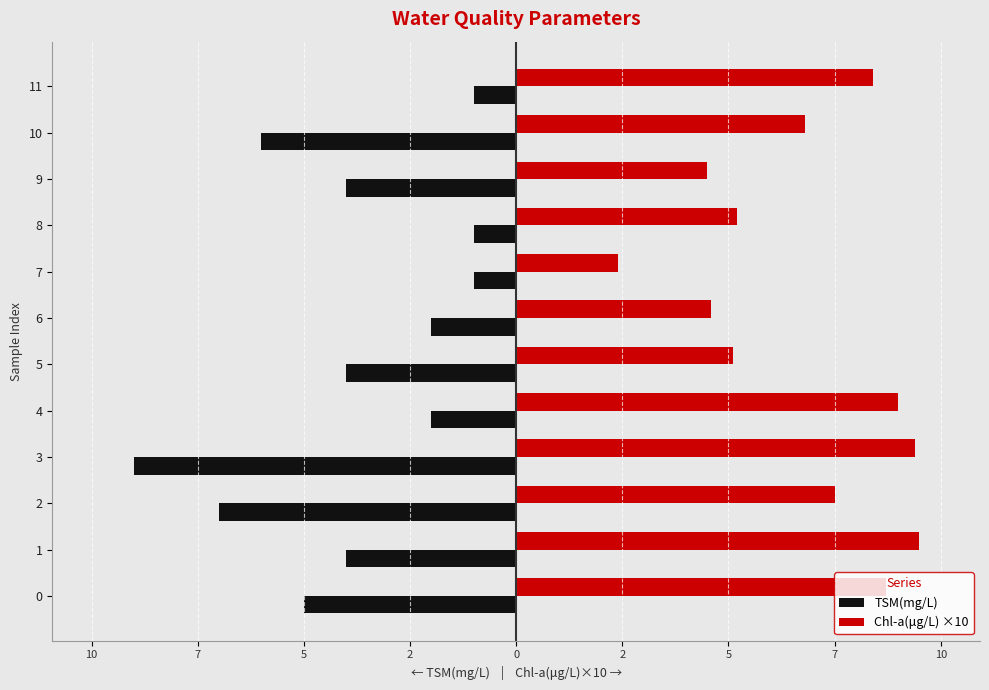

What are all the series names shown in the legend?

TSM(mg/L), Chl-a(μg/L) ×10